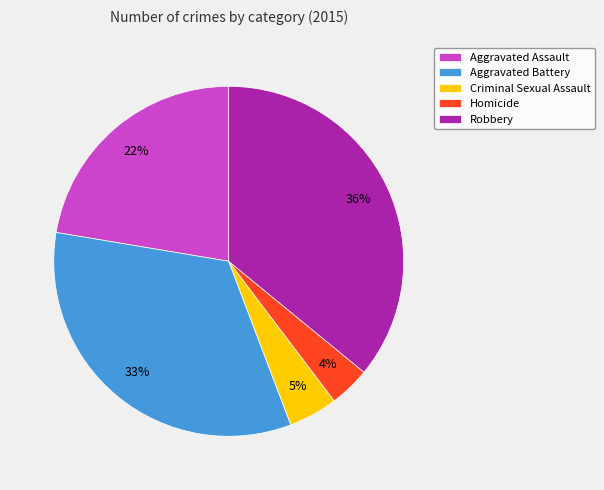

What is the smallest slice in the pie chart?

Homicide